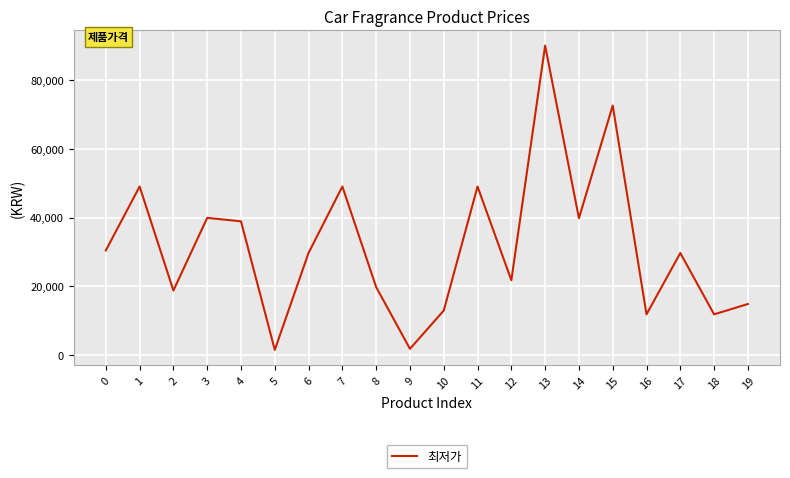

The value at 10 is 13000. True or false?

True